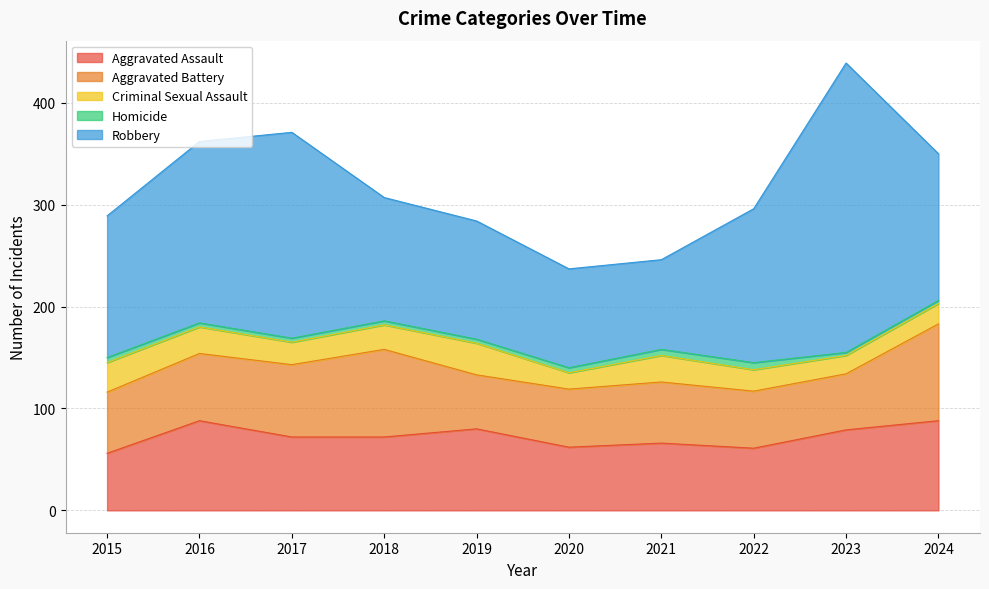

What are all the series names shown in the legend?

Aggravated Assault, Aggravated Battery, Criminal Sexual Assault, Homicide, Robbery